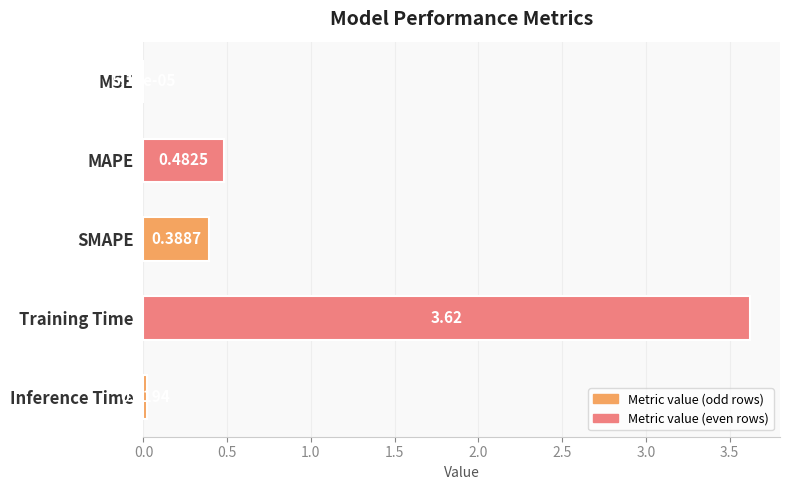

At which category does the chart reach its peak across all series?

Training Time